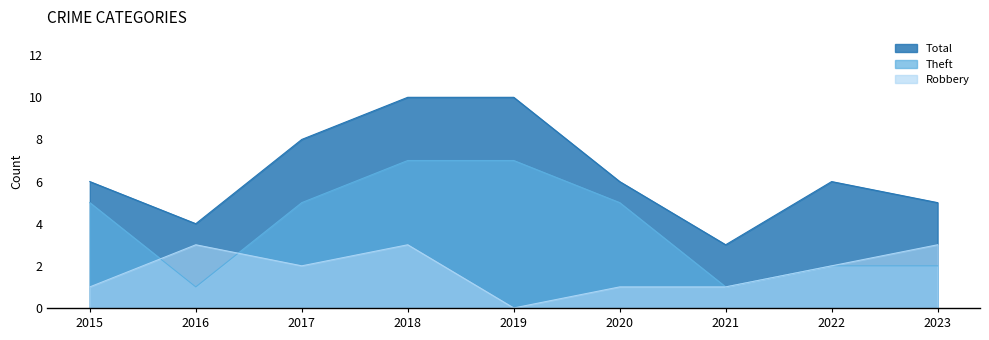

What value does the Theft series have at 2020?

5